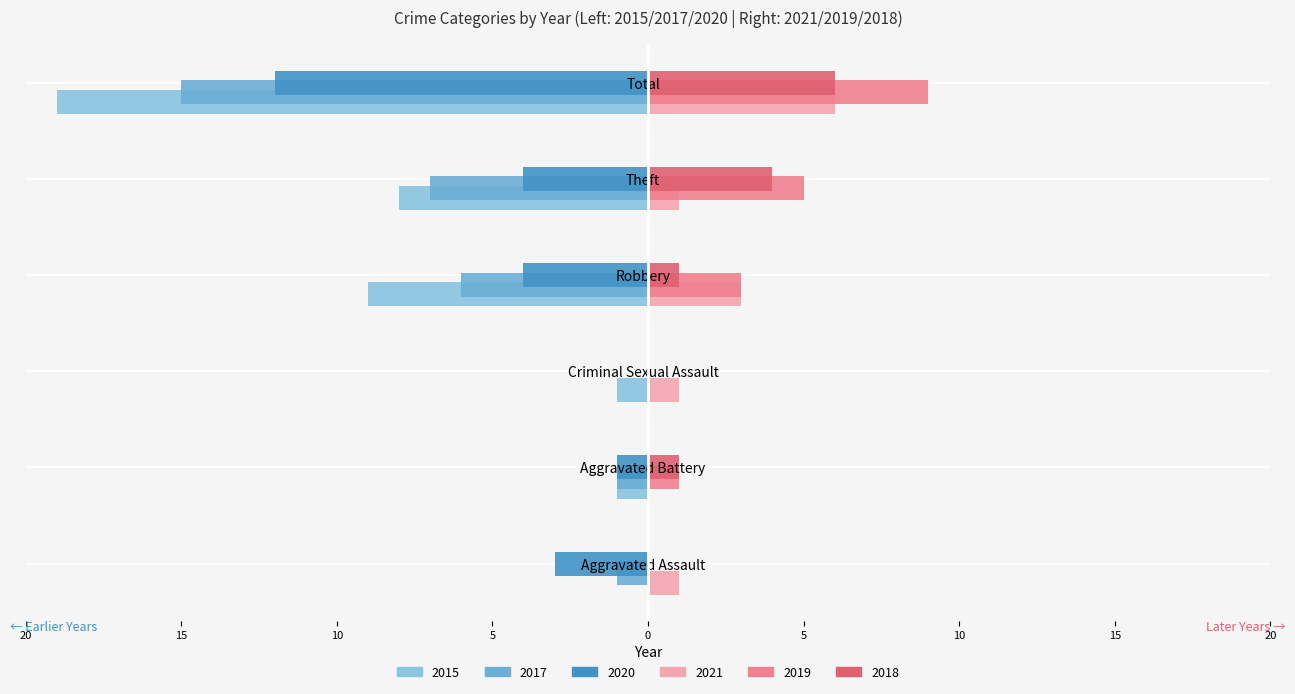

The value of 2019 at Total is 9. True or false?

True